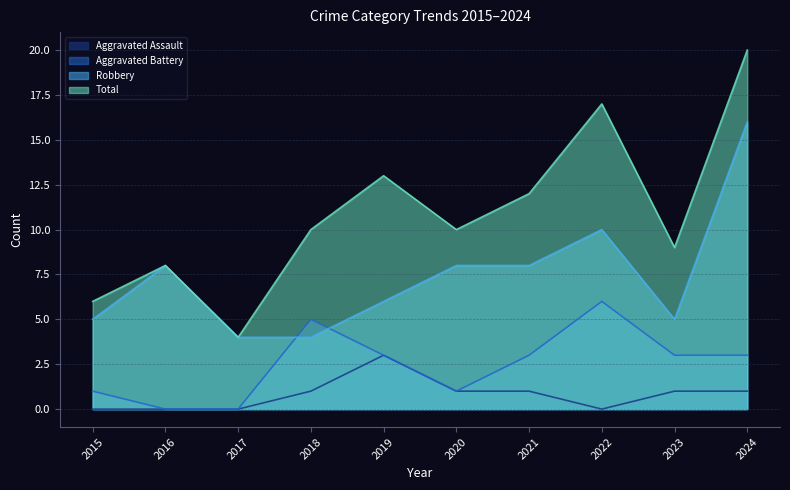

What is the minimum value for Robbery?

4